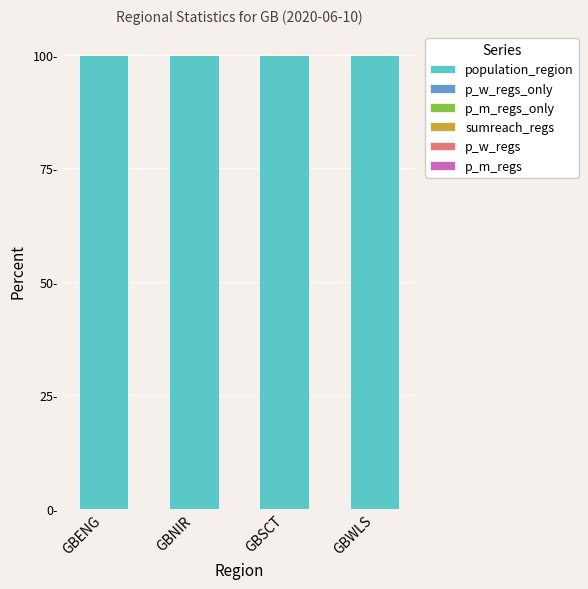

Does the chart contain stacked bars?

Yes